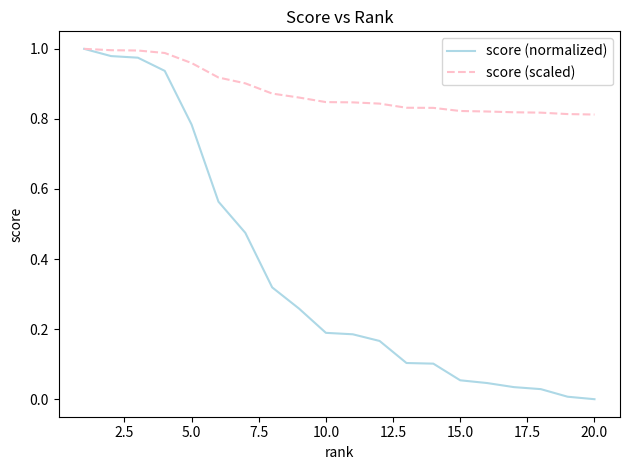

Which series has the largest range (max minus min)?

score (normalized)